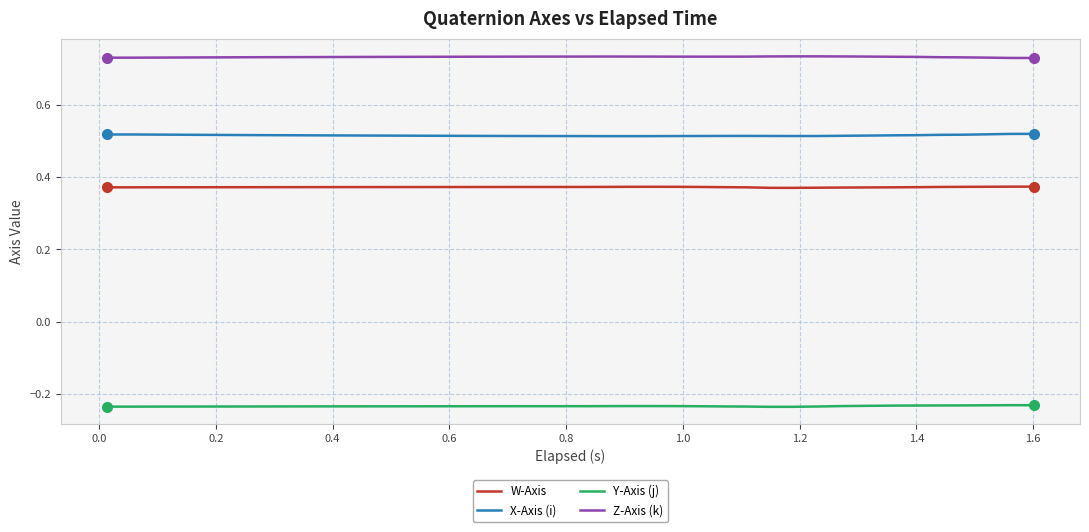

True or false: Y-Axis (j) and Z-Axis (k) intersect in this chart.

False